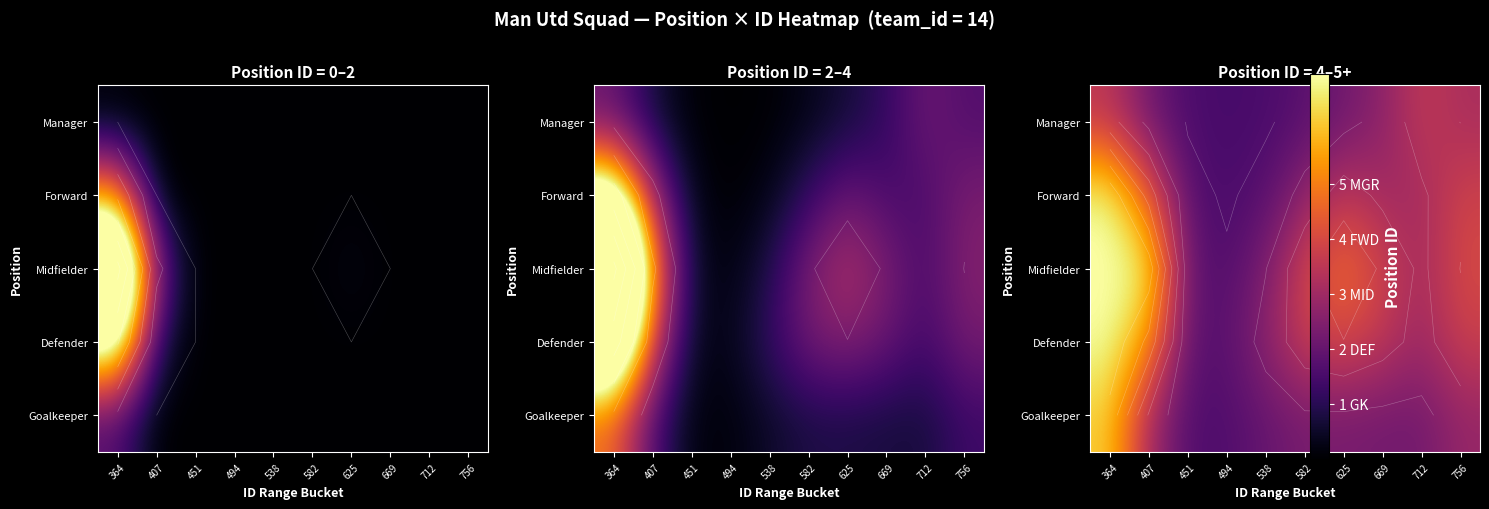

How many series are shown in this chart?

5